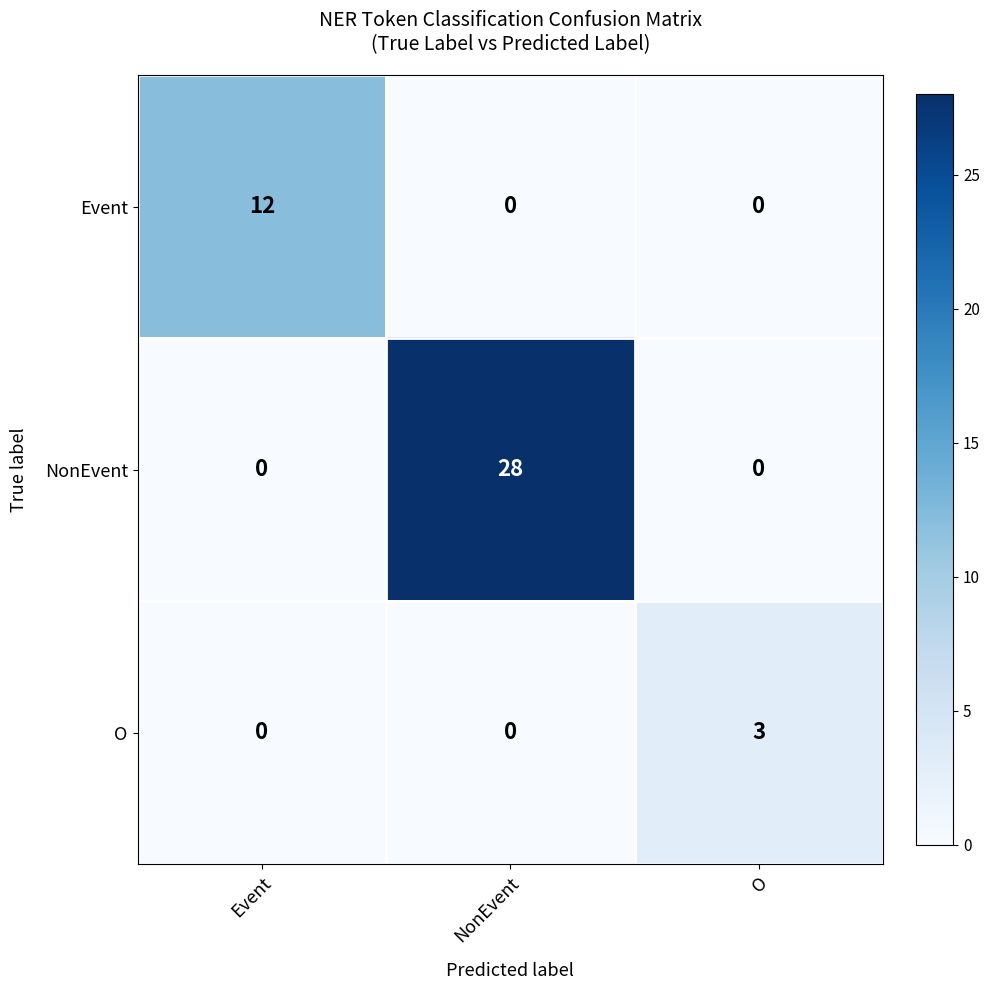

List the series in order of their peak value, highest first.

NonEvent, Event, O